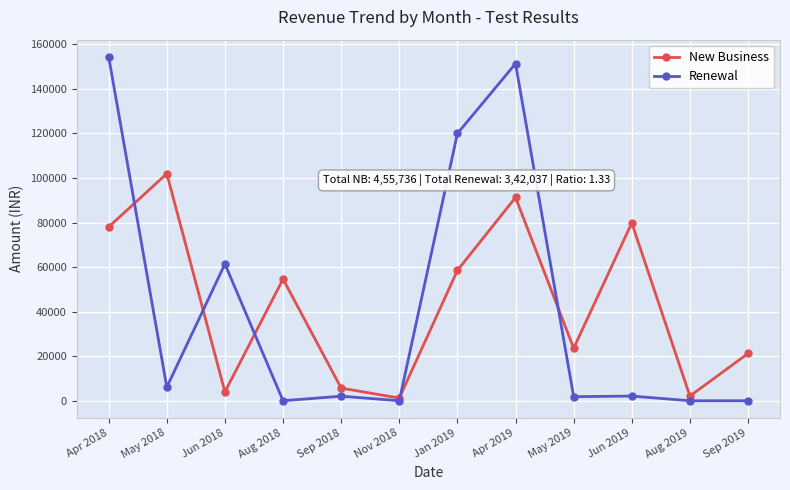

What is the greatest value displayed?

154408.6